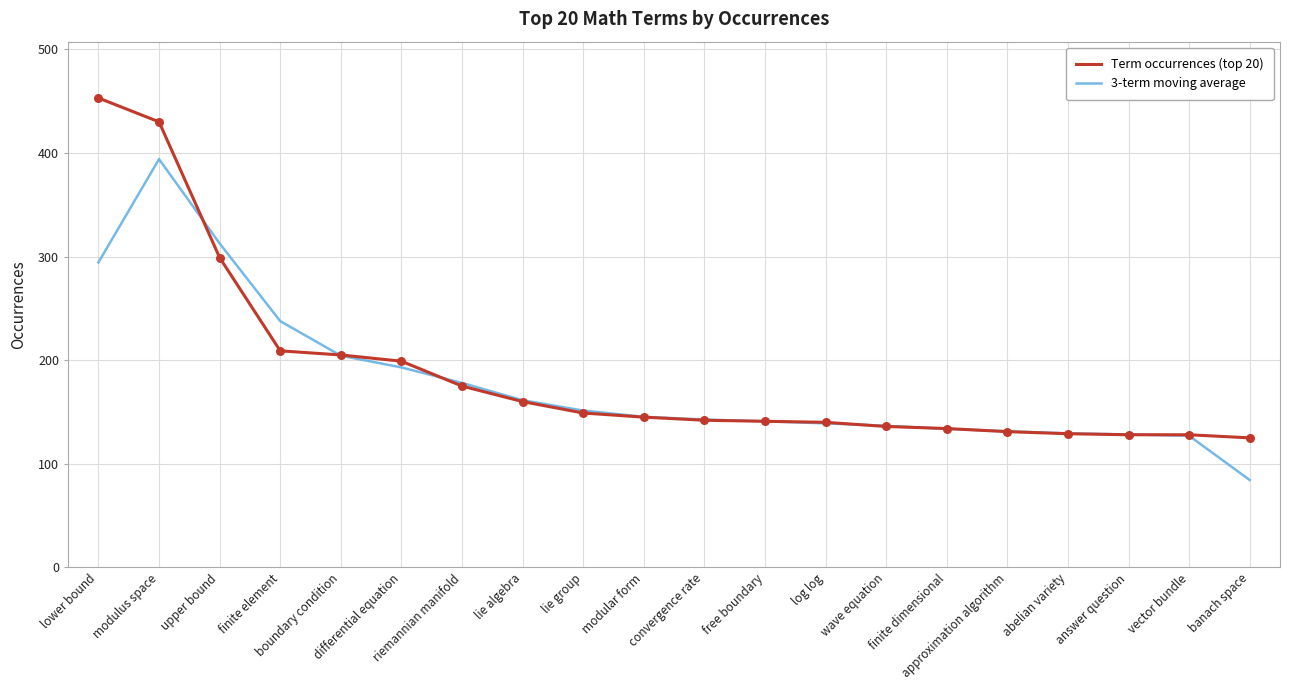

Which series has the largest total across all categories?

Term occurrences (top 20)